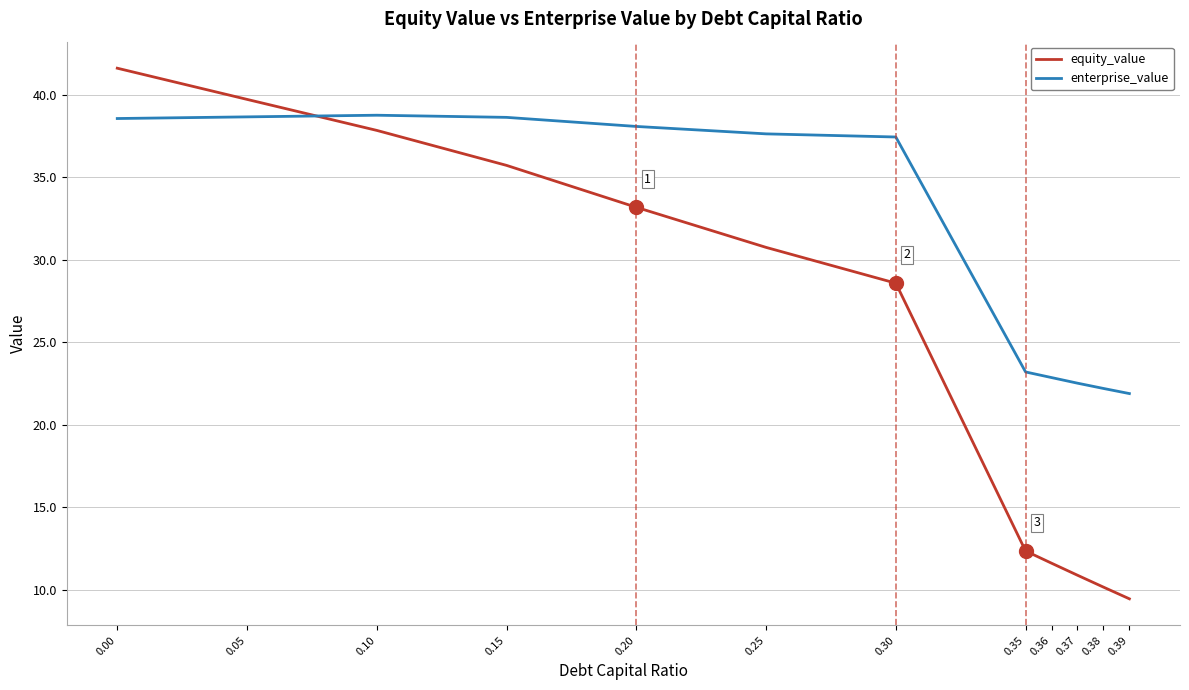

Where do enterprise_value and equity_value first cross each other?

0.05 and 0.10